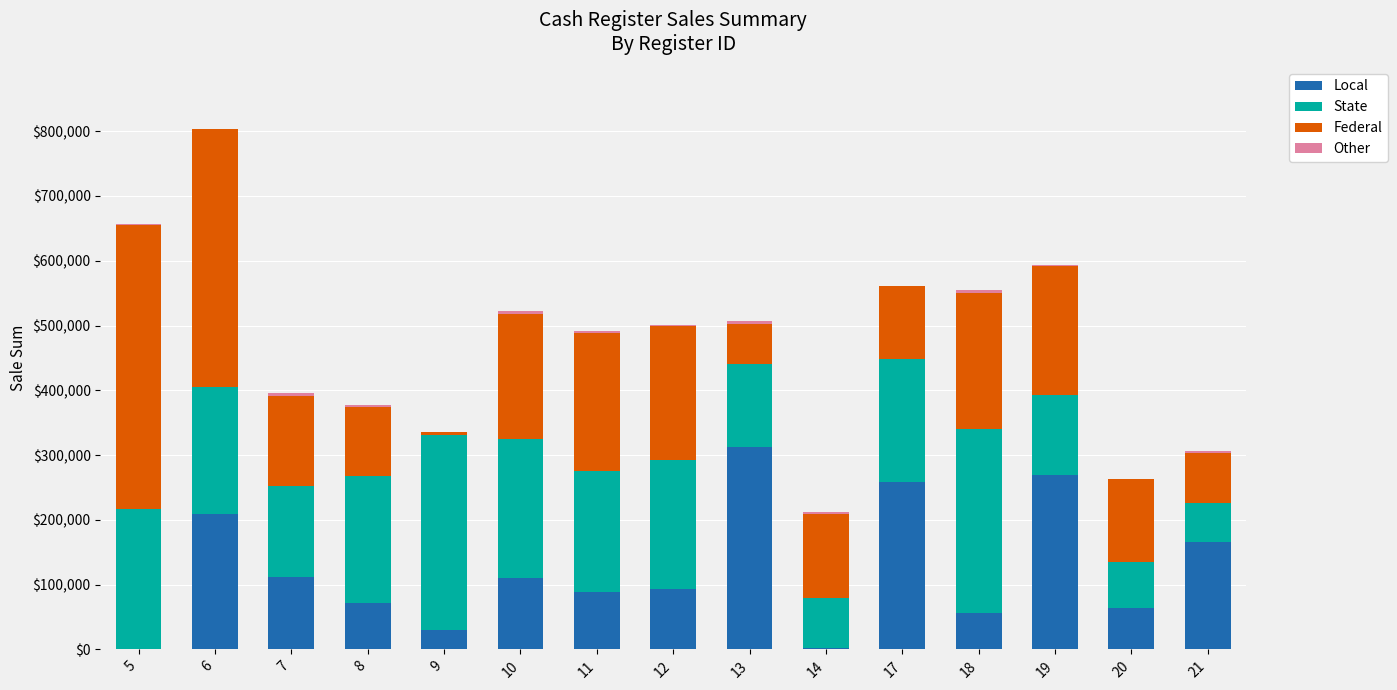

At which category is the sum across all series the highest?

6